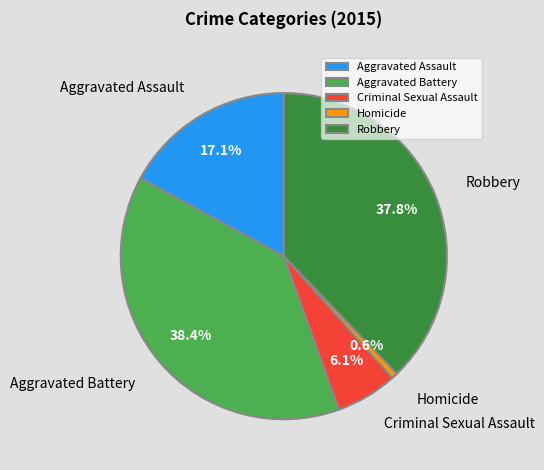

Rank the categories by value from highest to lowest.

Aggravated Battery, Robbery, Aggravated Assault, Criminal Sexual Assault, Homicide